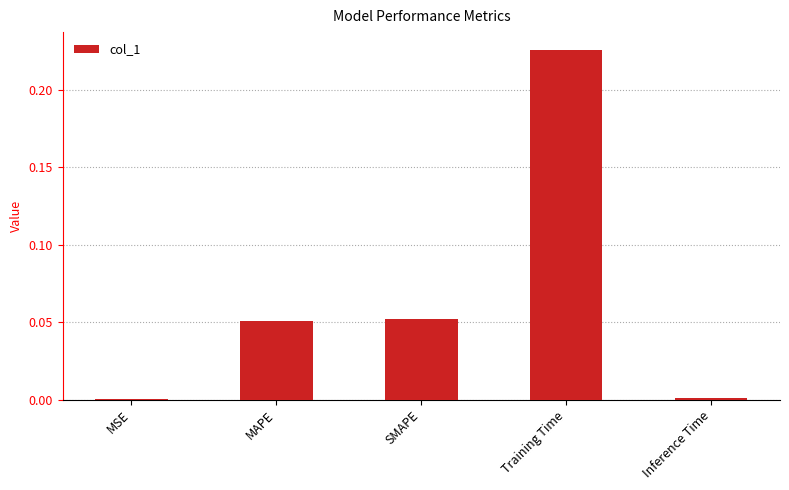

Which has a higher value, MAPE or Inference Time?

MAPE